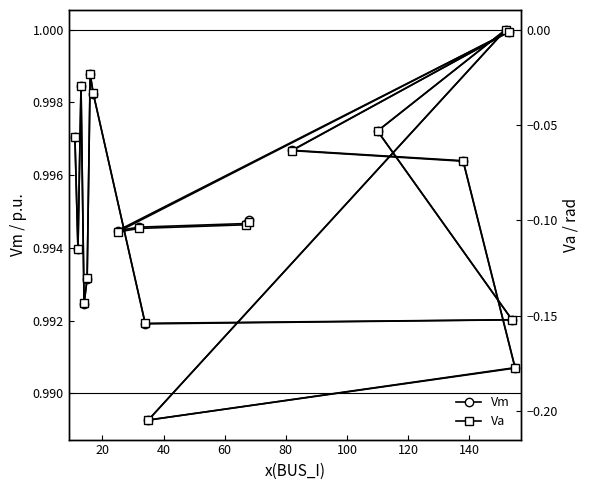

Reading left to right, extract all data points from this chart.

Vm: 1.0	1.0	1.0	1.0	1.0	1.0	1.0	1.0	1.0	1.0	1.0	1.0	1.0	1.0	1.0	1.0	1.0	1.0	1.0	1.0
Va: -0.1	-0.1	-0.0	-0.1	-0.1	-0.0	-0.0	-0.2	-0.2	-0.1	0.0	-0.2	-0.2	-0.1	-0.1	-0.0	-0.1	-0.1	-0.1	-0.1